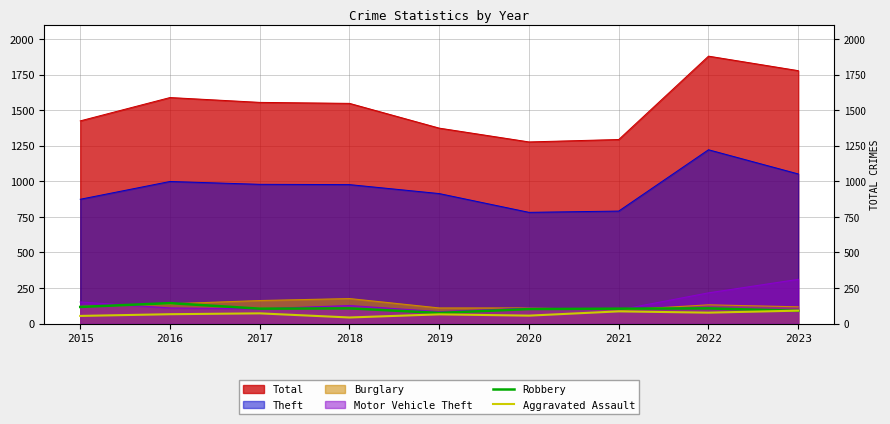

What is the average value of the Aggravated Assault series?

68